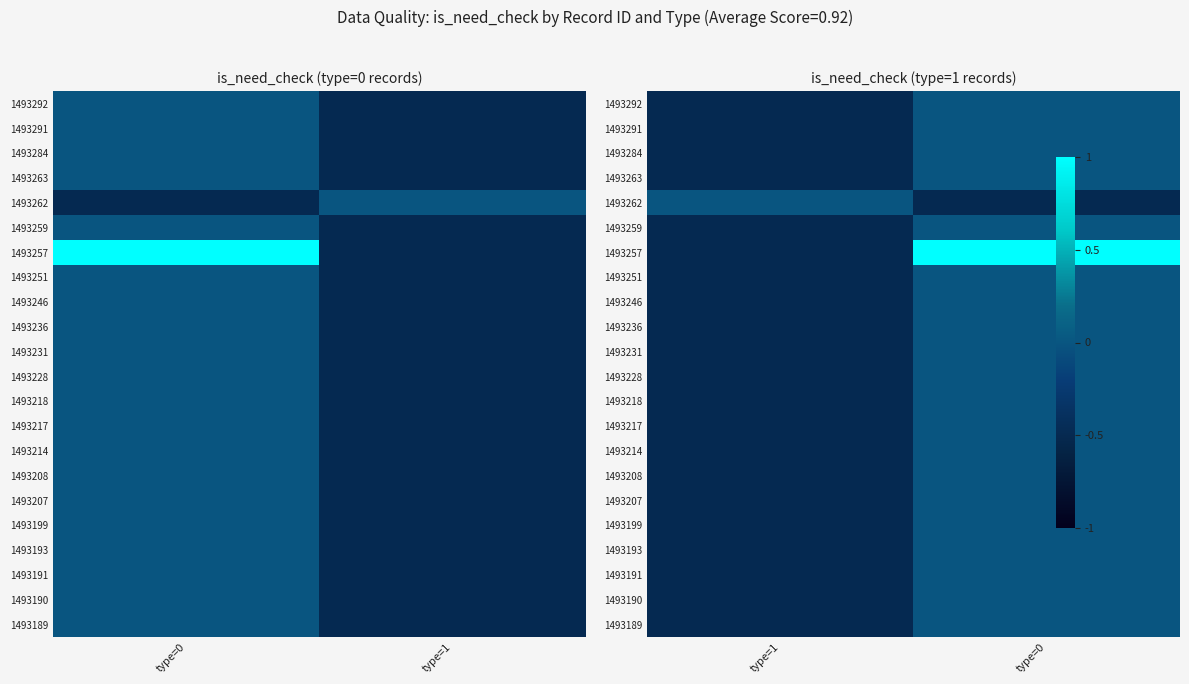

Between type=1 and type=0, which series saw the biggest shift?

1493257